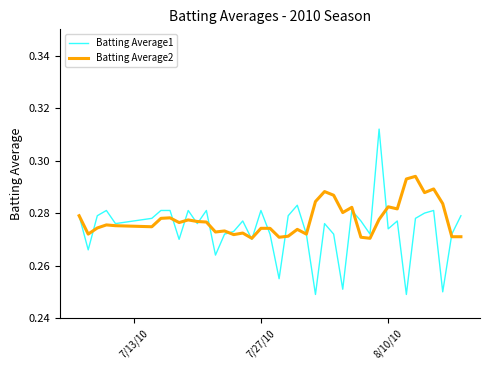

Rank the series by their maximum value, from lowest to highest.

Batting Average2, Batting Average1